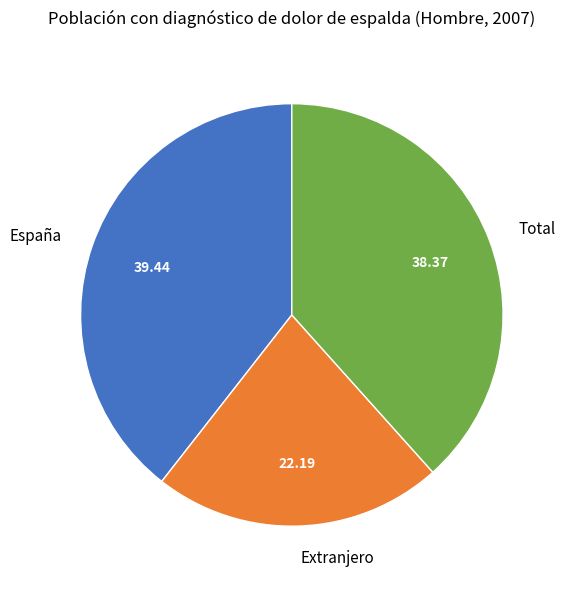

Rank the categories by value from highest to lowest.

España, Total, Extranjero